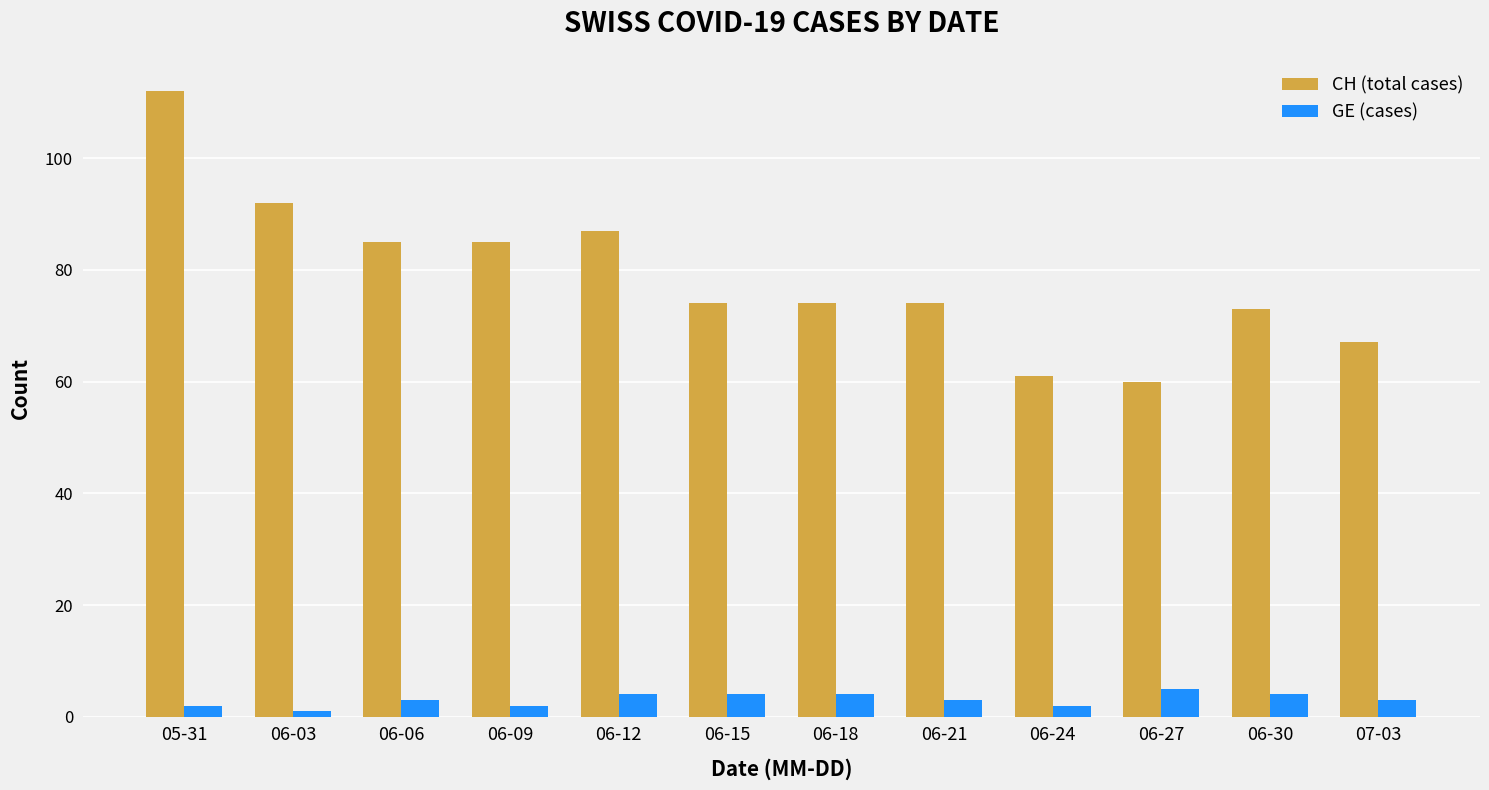

What is the sum of the CH (total cases) values at 06-15 and 05-31?

186